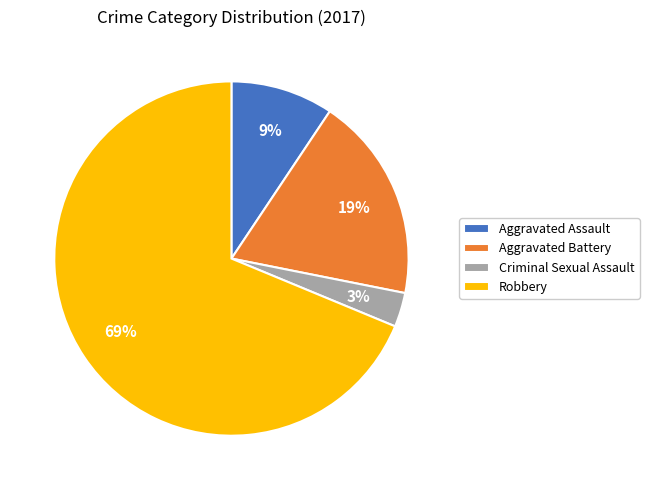

To the nearest percent, what is the difference between the Robbery and Aggravated Battery slice percentages?

50%